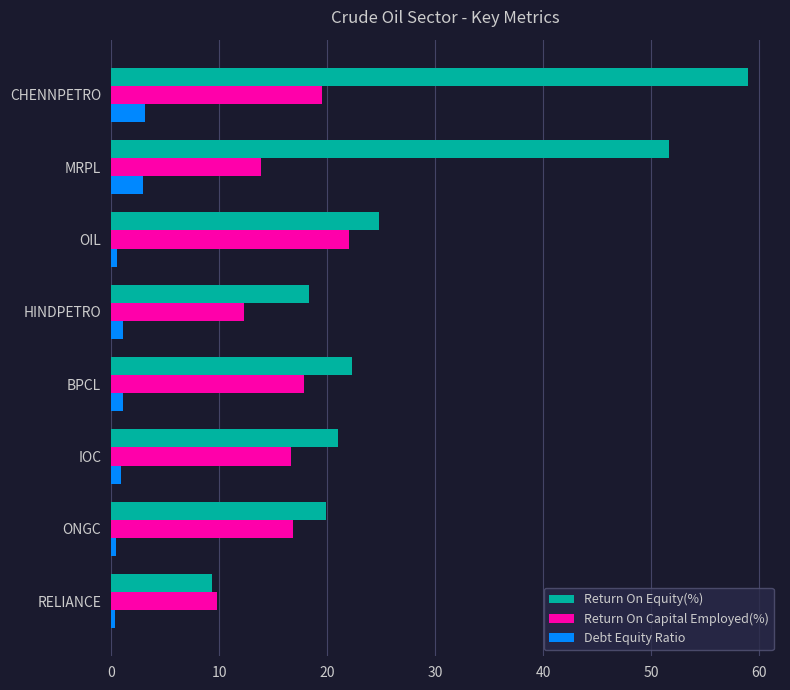

Which series has the largest range (max minus min)?

Return On Equity(%)